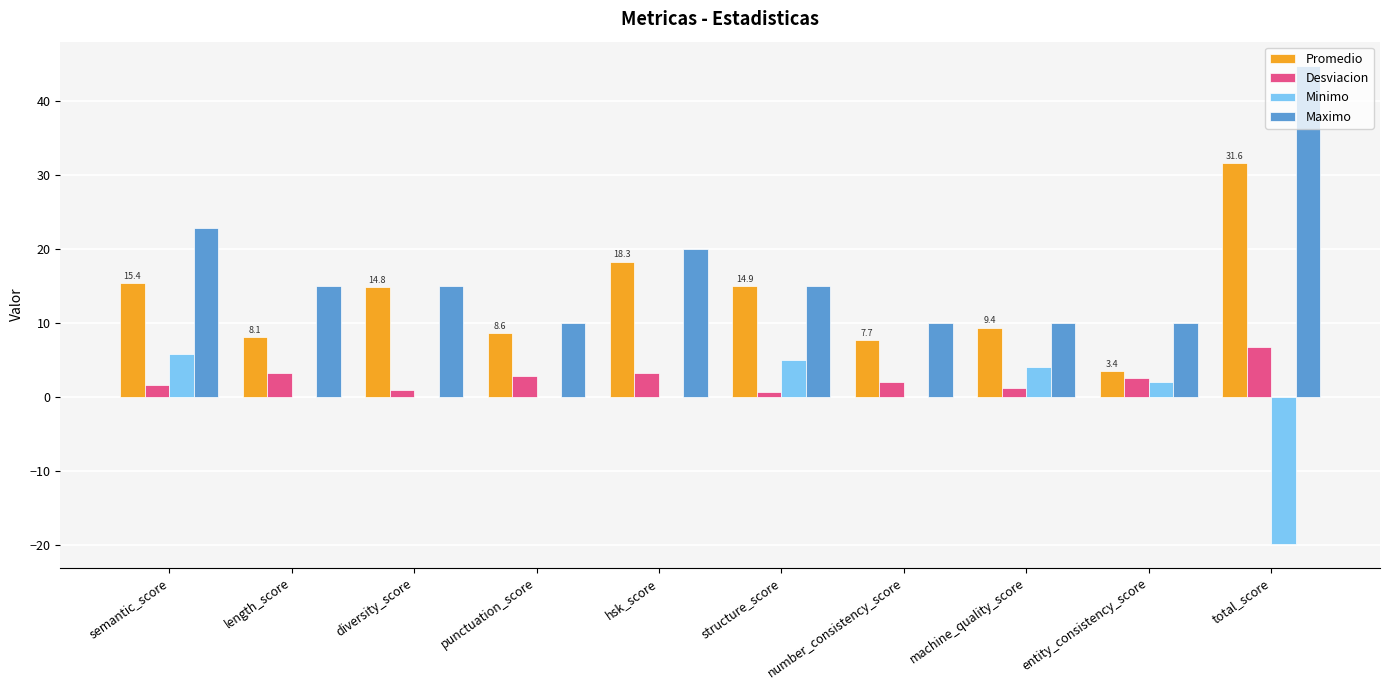

At which label does Desviacion reach its peak?

total_score